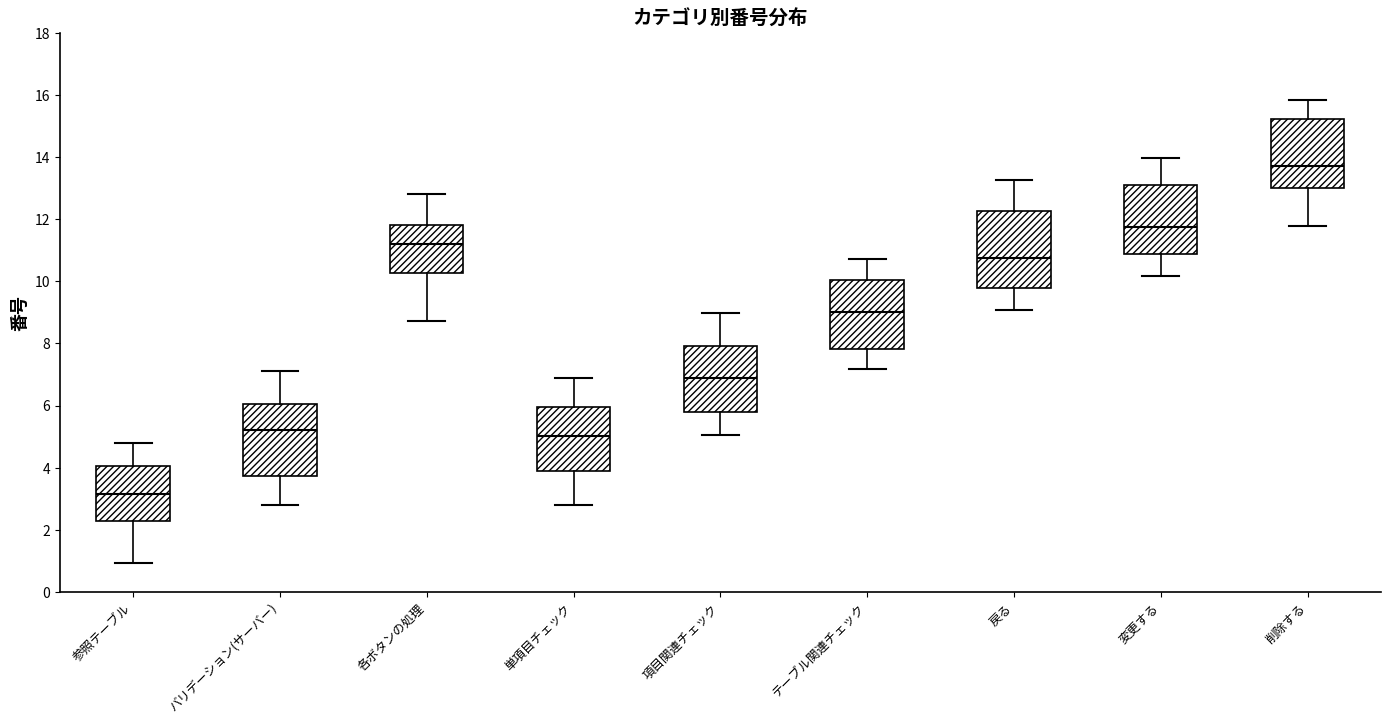

Where is the lower edge of the box for 単項目チェック on the y-axis? The values are not printed on the chart, so give them approximately, as read against the axis.

3.8